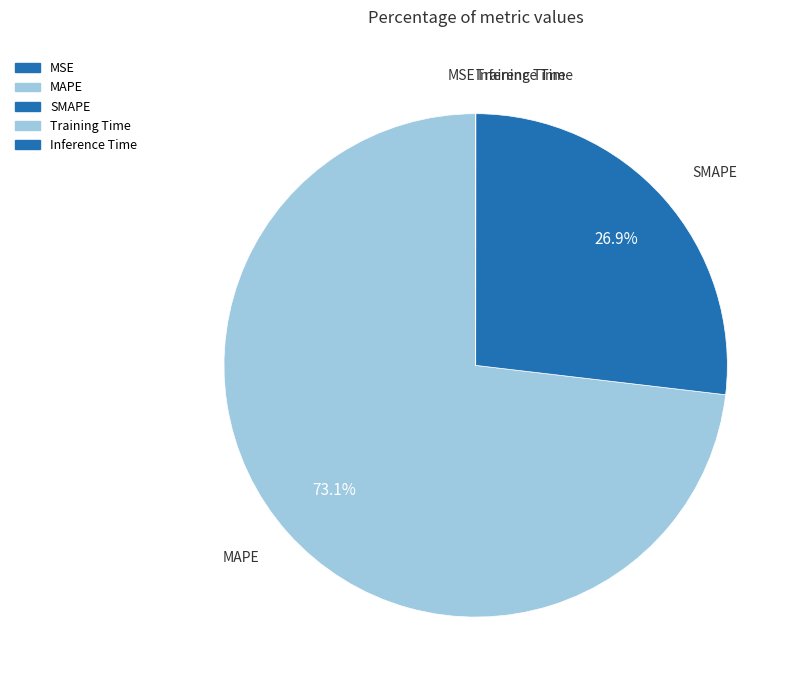

Which slice represents more than half of the pie?

MAPE